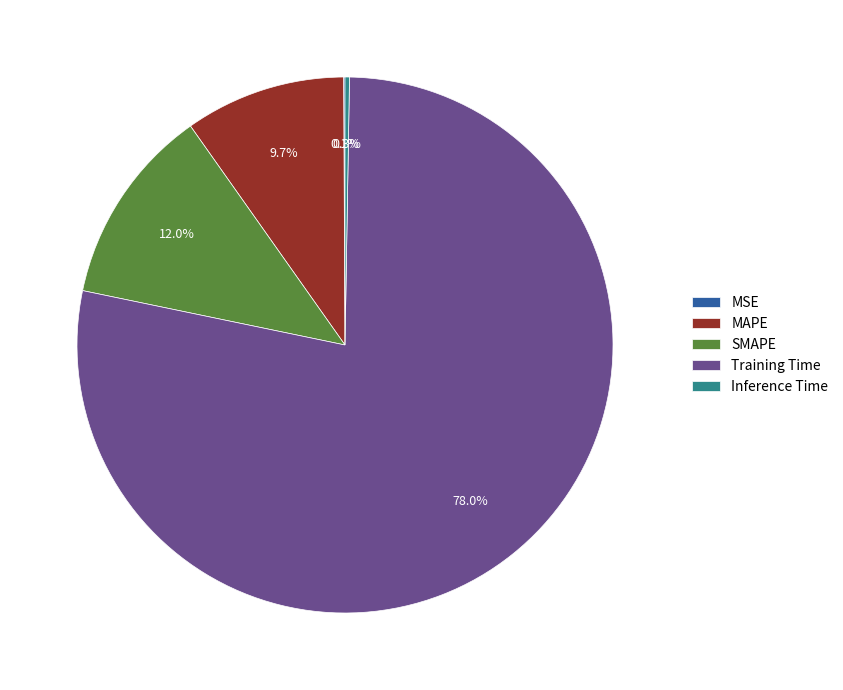

Which category has the biggest portion of the pie?

Training Time